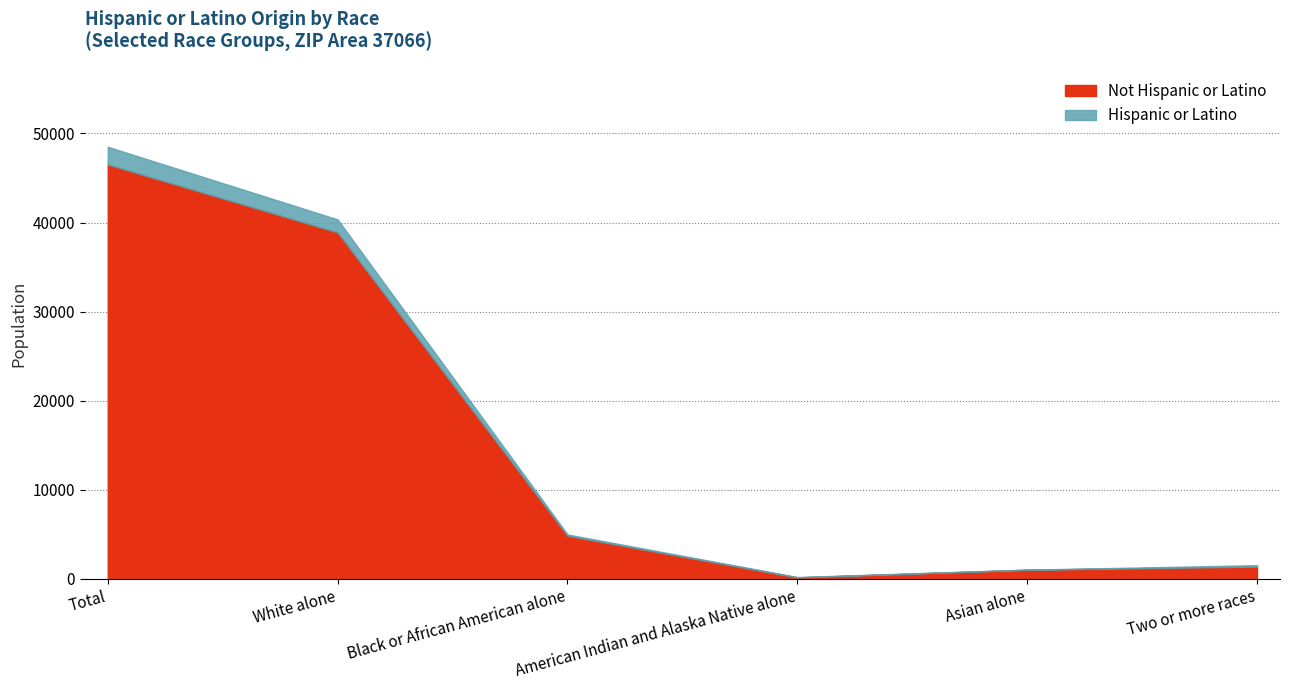

True or false: Not Hispanic or Latino and Hispanic or Latino intersect in this chart.

False